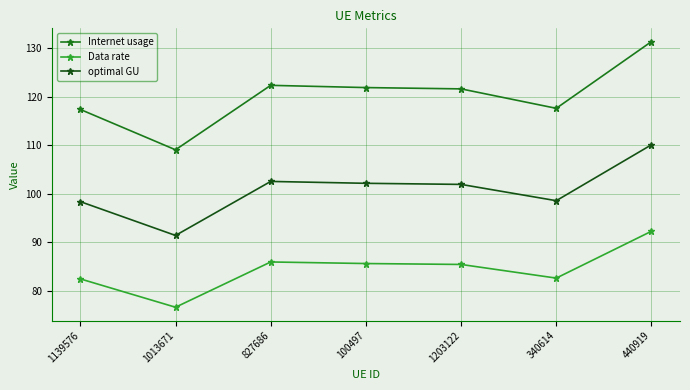

How many lines are shown in the chart?

3